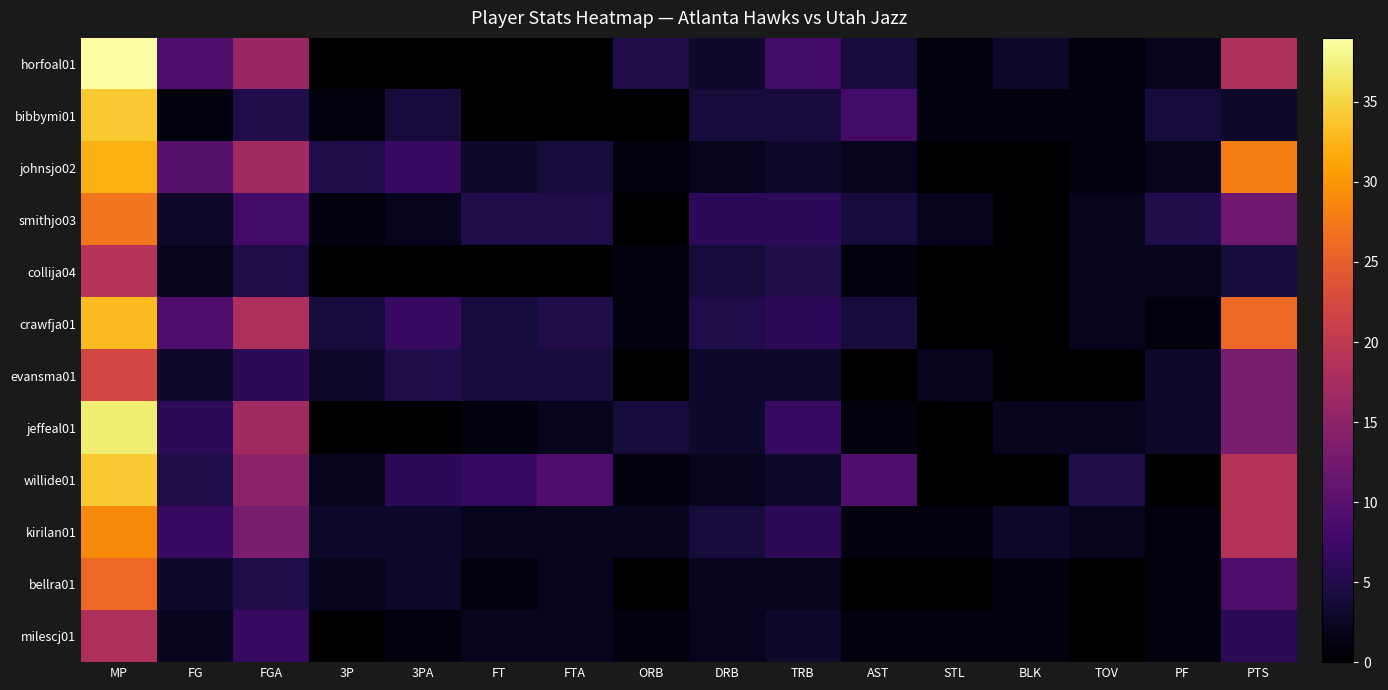

Reading right to left, transcribe all the data shown in this chart.

horfoal01: PTS=18	PF=2	TOV=1	BLK=3	STL=1	AST=4	TRB=8	DRB=3	ORB=5	FTA=0	FT=0	3PA=0	3P=0	FGA=16	FG=9	MP=39
bibbymi01: PTS=3	PF=4	TOV=1	BLK=1	STL=1	AST=8	TRB=4	DRB=4	ORB=0	FTA=0	FT=0	3PA=4	3P=1	FGA=5	FG=1	MP=34
johnsjo02: PTS=28	PF=2	TOV=1	BLK=0	STL=0	AST=2	TRB=3	DRB=2	ORB=1	FTA=4	FT=3	3PA=7	3P=5	FGA=17	FG=10	MP=32
smithjo03: PTS=12	PF=5	TOV=2	BLK=0	STL=2	AST=4	TRB=6	DRB=6	ORB=0	FTA=5	FT=5	3PA=2	3P=1	FGA=8	FG=3	MP=27
collija04: PTS=4	PF=2	TOV=2	BLK=0	STL=0	AST=1	TRB=5	DRB=4	ORB=1	FTA=0	FT=0	3PA=0	3P=0	FGA=5	FG=2	MP=19
crawfja01: PTS=26	PF=1	TOV=2	BLK=0	STL=0	AST=4	TRB=6	DRB=5	ORB=1	FTA=5	FT=4	3PA=7	3P=4	FGA=18	FG=9	MP=33
evansma01: PTS=13	PF=3	TOV=0	BLK=0	STL=2	AST=0	TRB=3	DRB=3	ORB=0	FTA=4	FT=4	3PA=5	3P=3	FGA=6	FG=3	MP=22
jeffeal01: PTS=13	PF=3	TOV=2	BLK=2	STL=0	AST=1	TRB=7	DRB=3	ORB=4	FTA=2	FT=1	3PA=0	3P=0	FGA=17	FG=6	MP=37
willide01: PTS=19	PF=0	TOV=5	BLK=0	STL=0	AST=9	TRB=3	DRB=2	ORB=1	FTA=9	FT=7	3PA=6	3P=2	FGA=15	FG=5	MP=34
kirilan01: PTS=19	PF=1	TOV=2	BLK=3	STL=1	AST=1	TRB=6	DRB=4	ORB=2	FTA=2	FT=2	3PA=3	3P=3	FGA=13	FG=7	MP=29
bellra01: PTS=9	PF=1	TOV=0	BLK=1	STL=0	AST=0	TRB=2	DRB=2	ORB=0	FTA=2	FT=1	3PA=3	3P=2	FGA=5	FG=3	MP=26
milescj01: PTS=6	PF=1	TOV=0	BLK=1	STL=1	AST=1	TRB=3	DRB=2	ORB=1	FTA=2	FT=2	3PA=1	3P=0	FGA=7	FG=2	MP=18